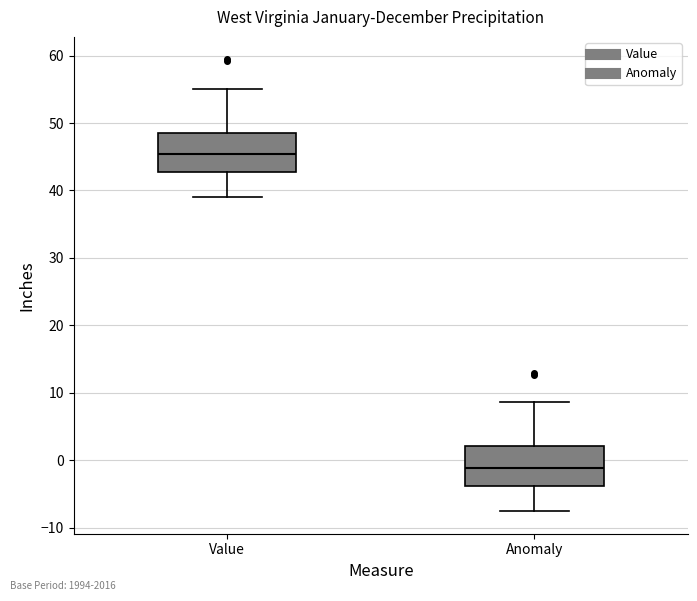

Which box's median line is the lowest?

Anomaly